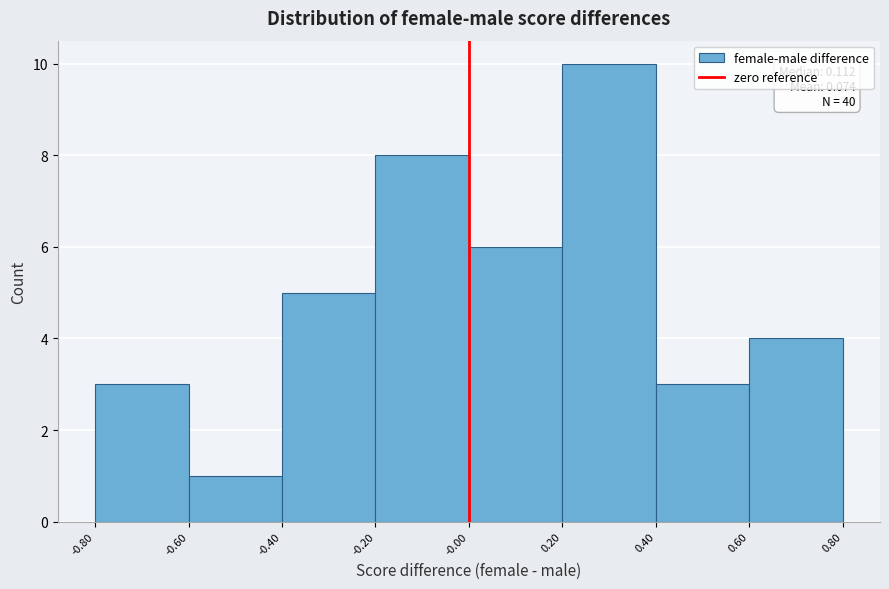

Which range on the x-axis has the tallest bar?

0.20 to 0.40